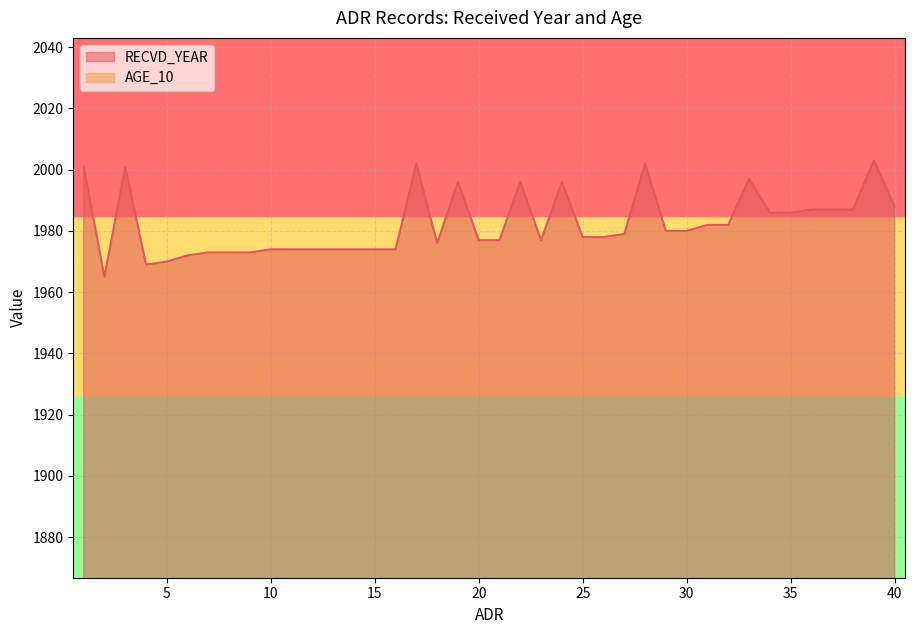

What is the value of the AGE_10 point at the 15th from the left?

30